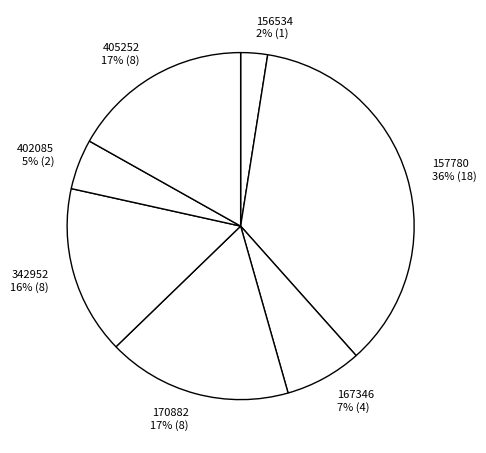

Is there a majority slice in this chart?

No